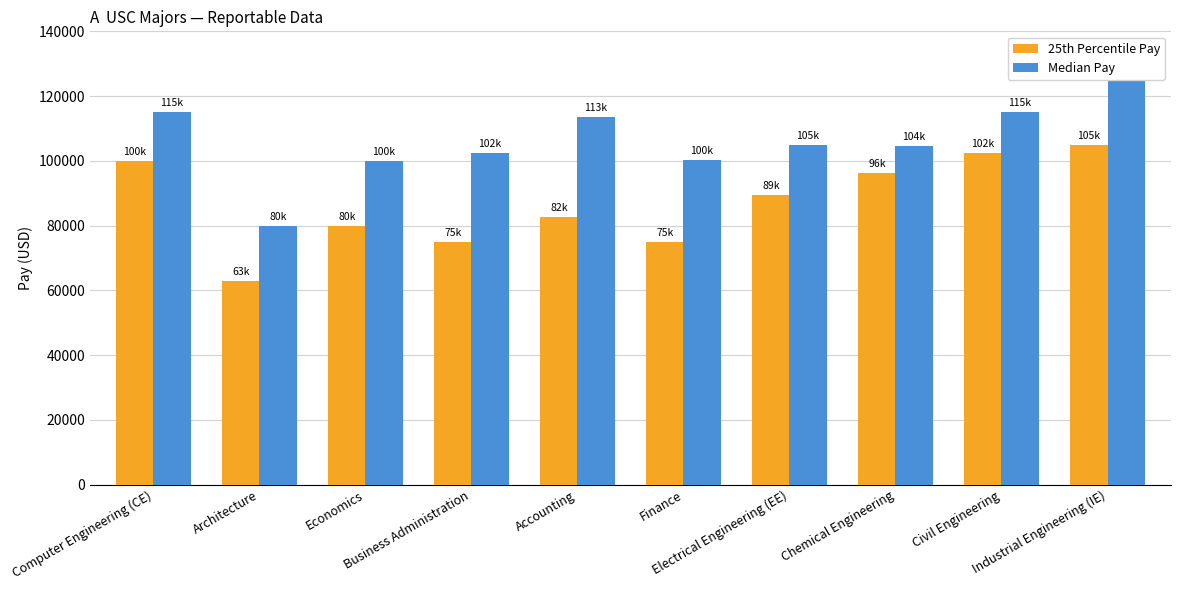

Which series changed the most between Computer Engineering (CE) and Civil Engineering?

25th Percentile Pay